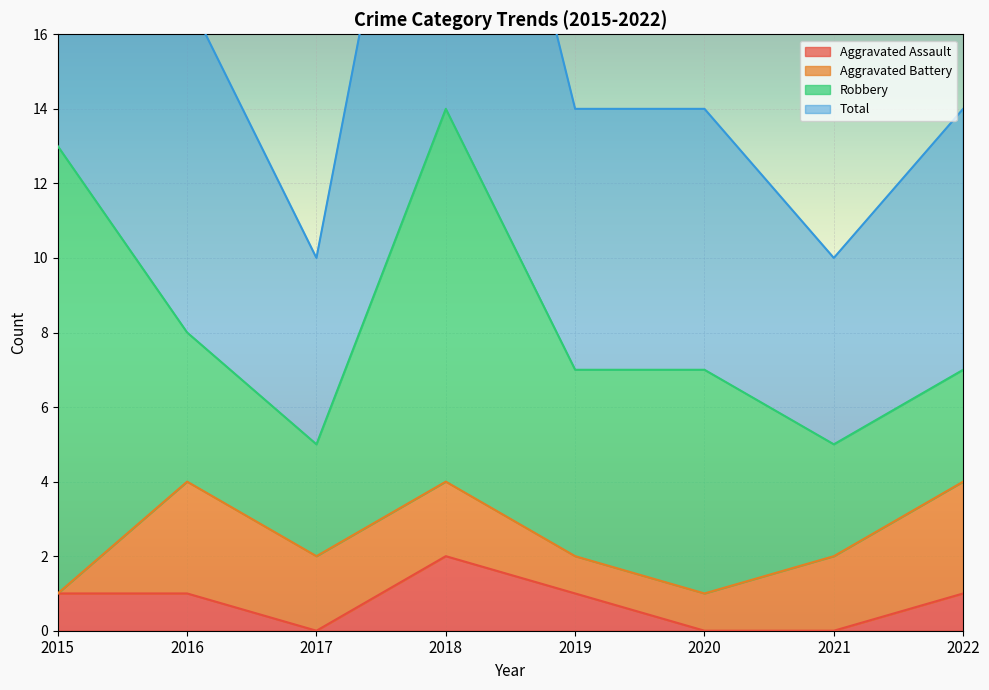

The value of Aggravated Assault at 2022 is 0. True or false?

False